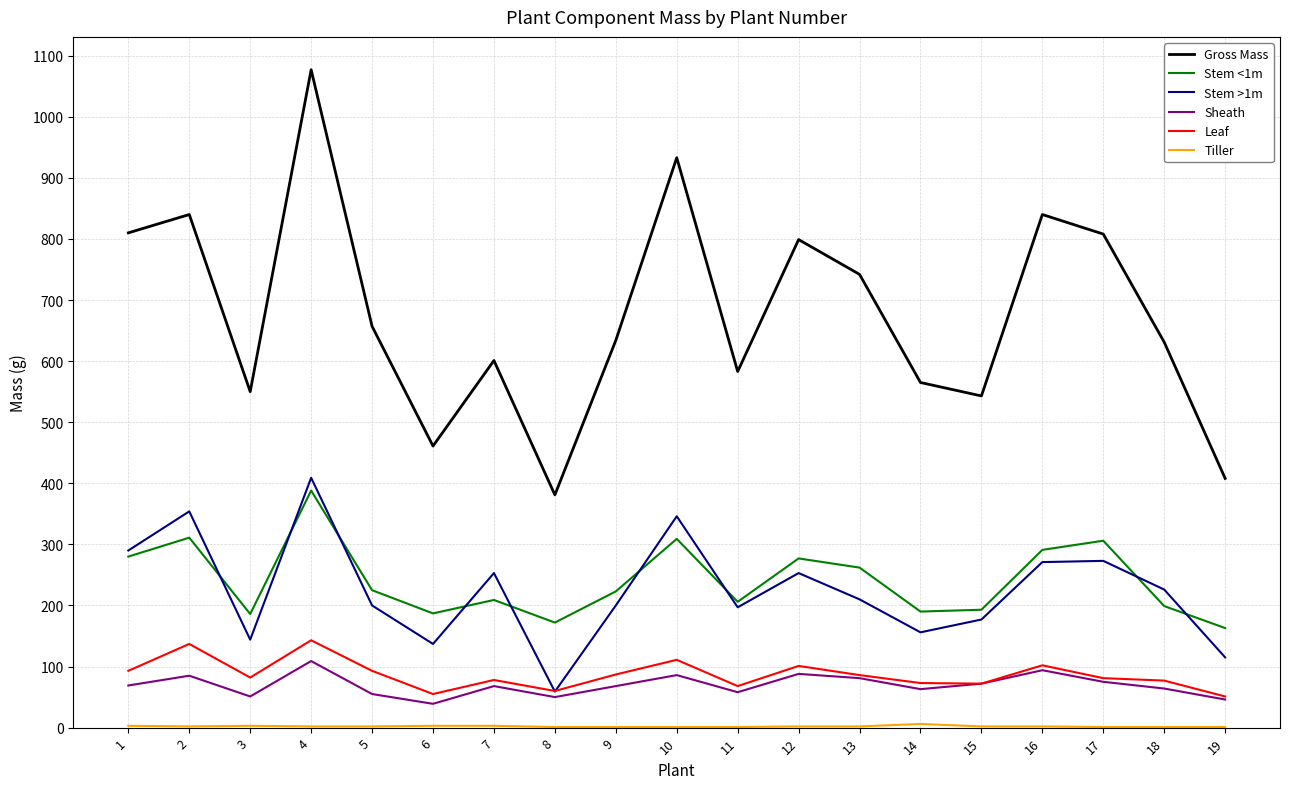

At which category is the sum across all series the highest?

4